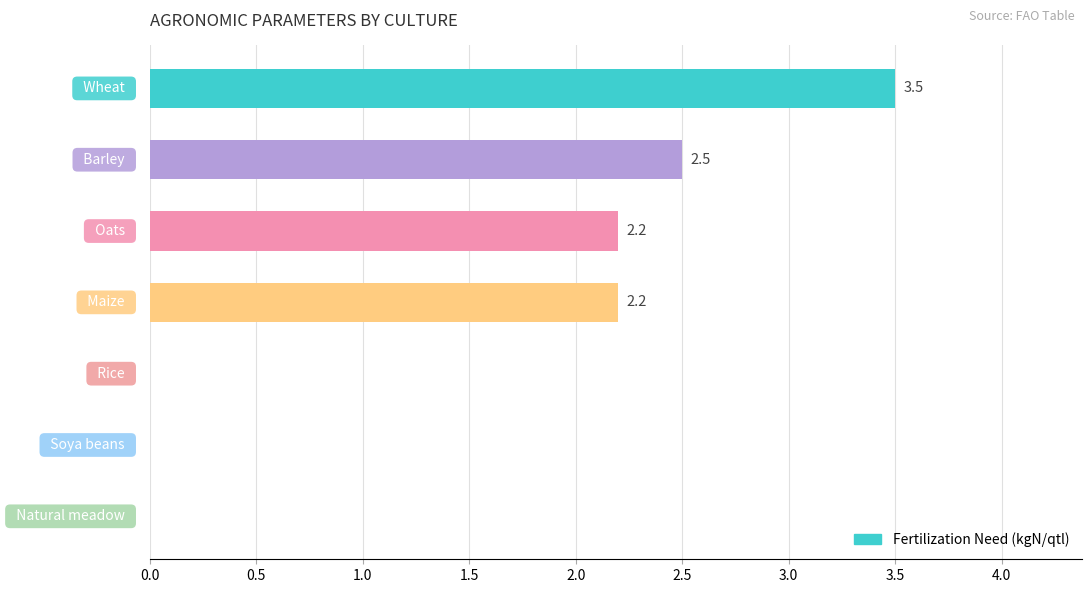

What is the sum of all values?

10.4